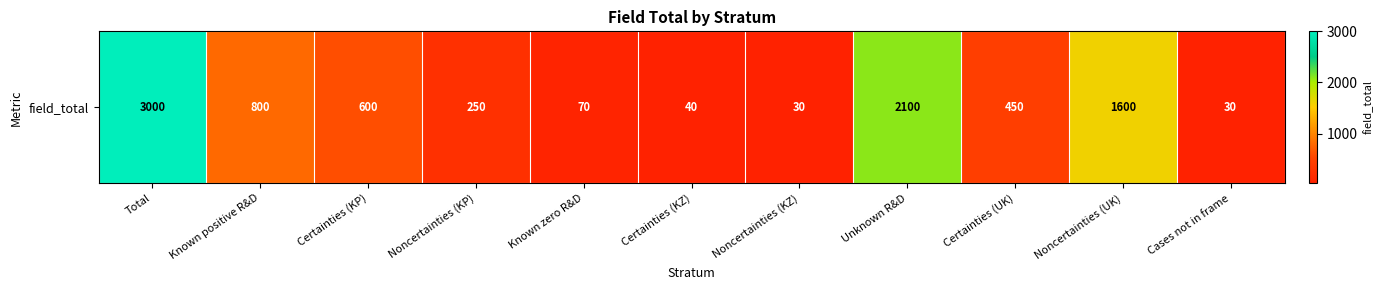

True or false: the data shows 600 at Certainties (KP).

True